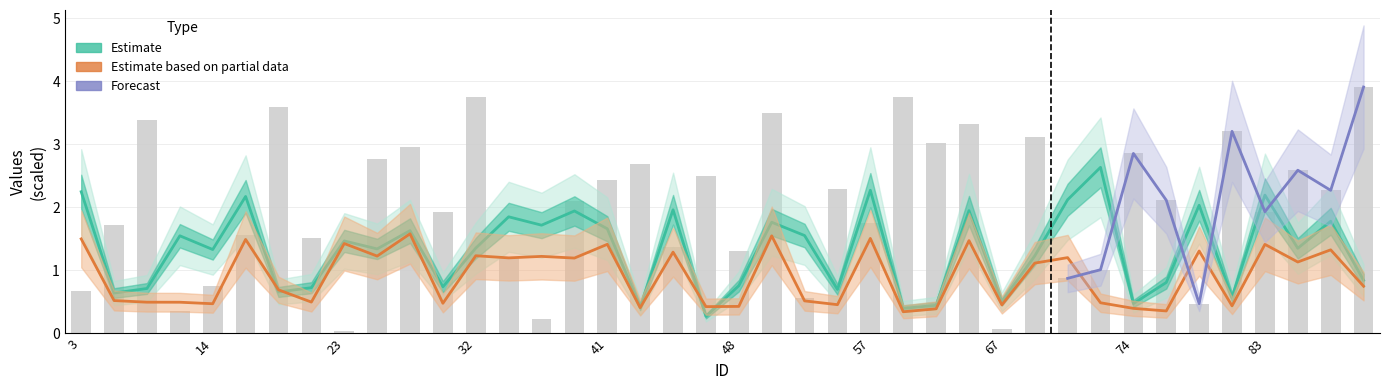

List the labels in order of Points:1_center value, largest first.

28, 52, 57, 3, 15, 66, 23, 41, 83, 90, 78, 45, 32, 27, 38, 71, 33, 39, 89, 68, 91, 16, 4, 53, 19, 6, 10, 72, 29, 14, 54, 67, 80, 48, 46, 42, 74, 60, 75, 59